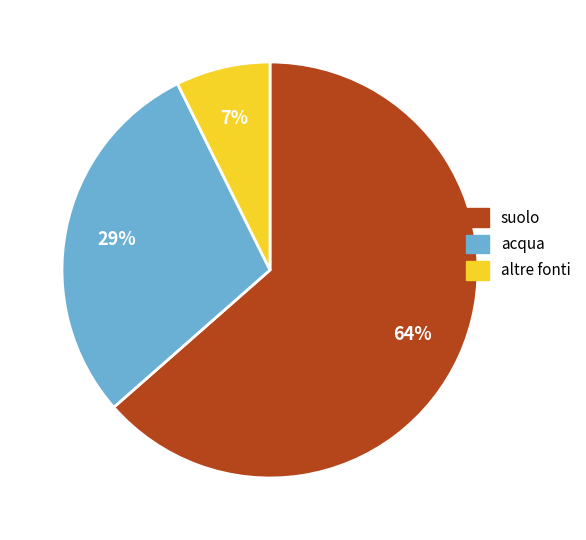

Which slice is the smallest?

altre fonti